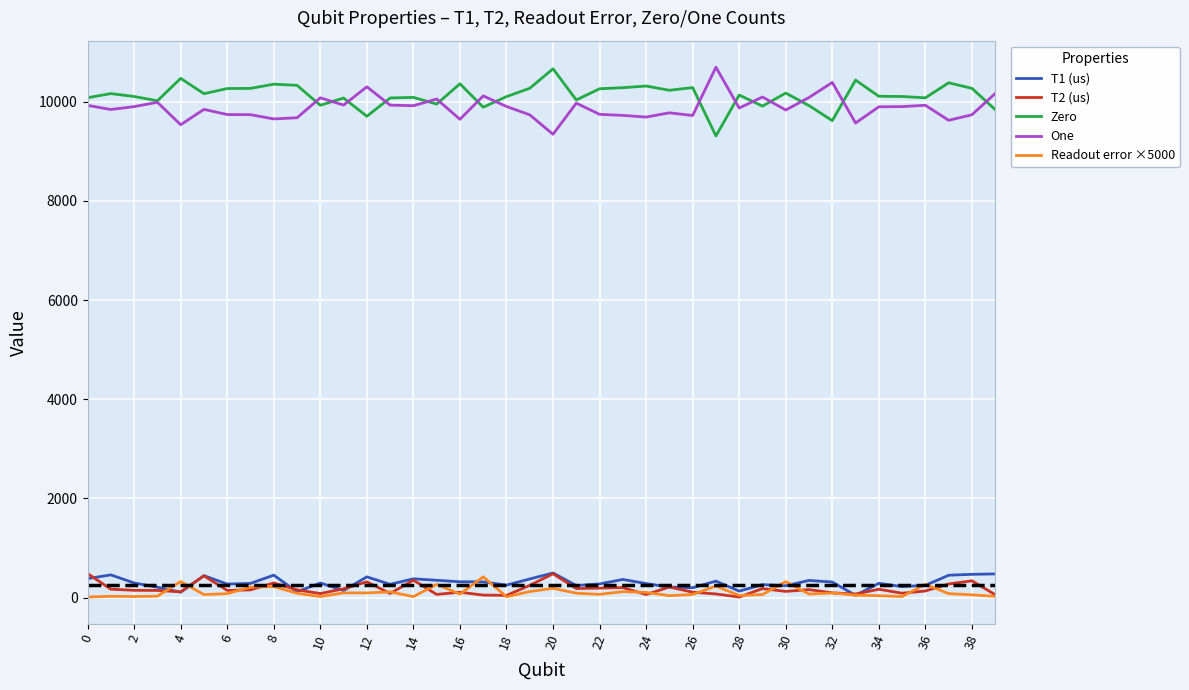

What is the greatest value displayed?

10693.0